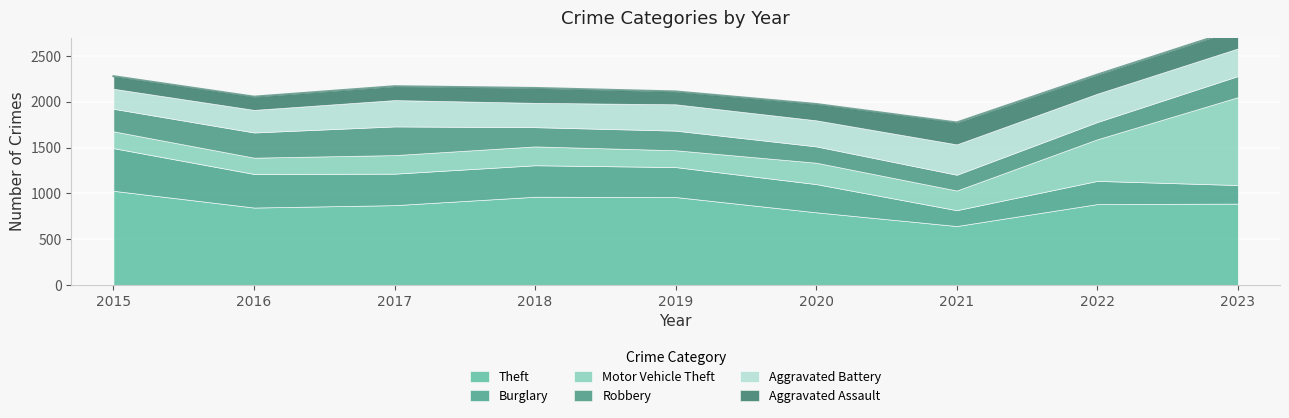

What are all the series names shown in the legend?

Theft, Burglary, Motor Vehicle Theft, Robbery, Aggravated Battery, Aggravated Assault